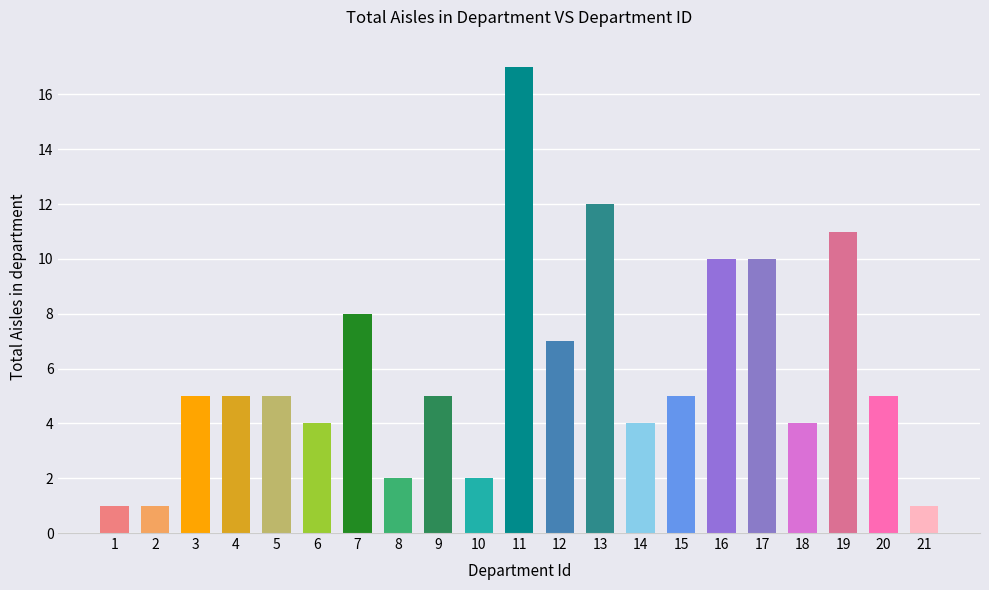

At which category does the chart reach its peak across all series?

11